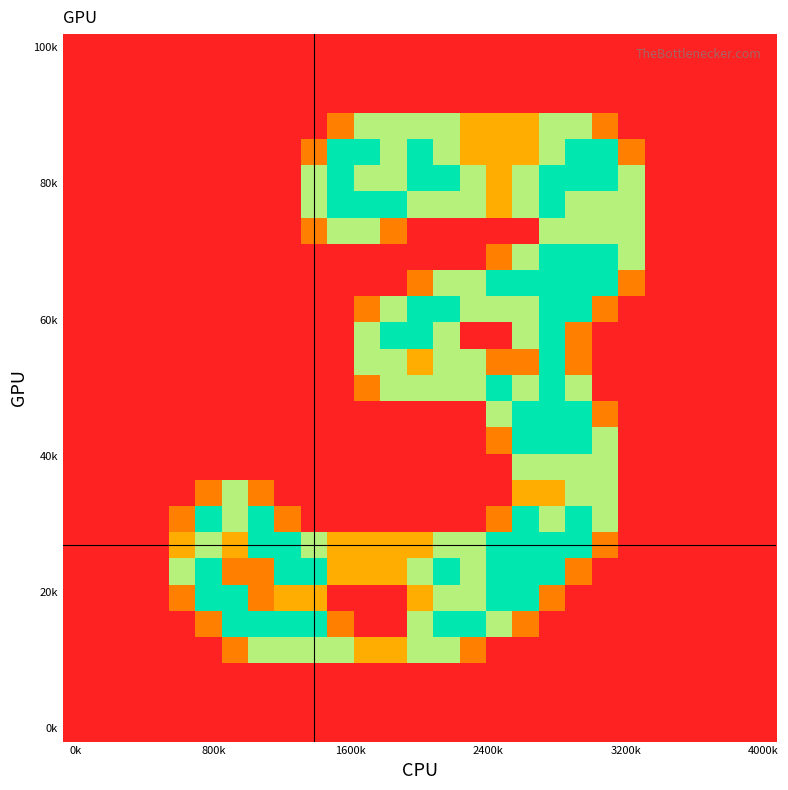

At how many categories does at least one series exceed 0?

18